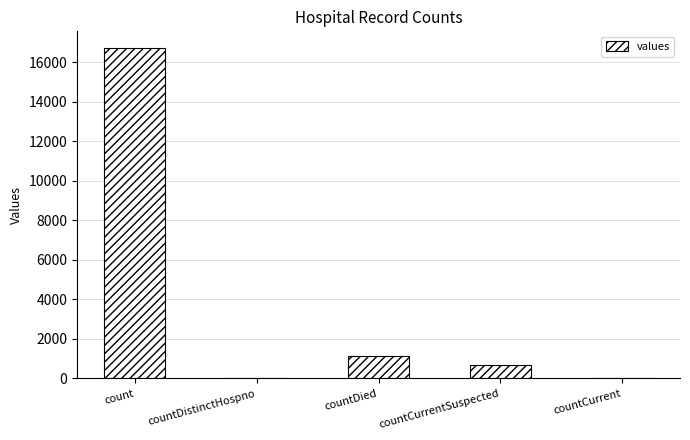

Which has a higher value, countCurrentSuspected or countDied?

countDied